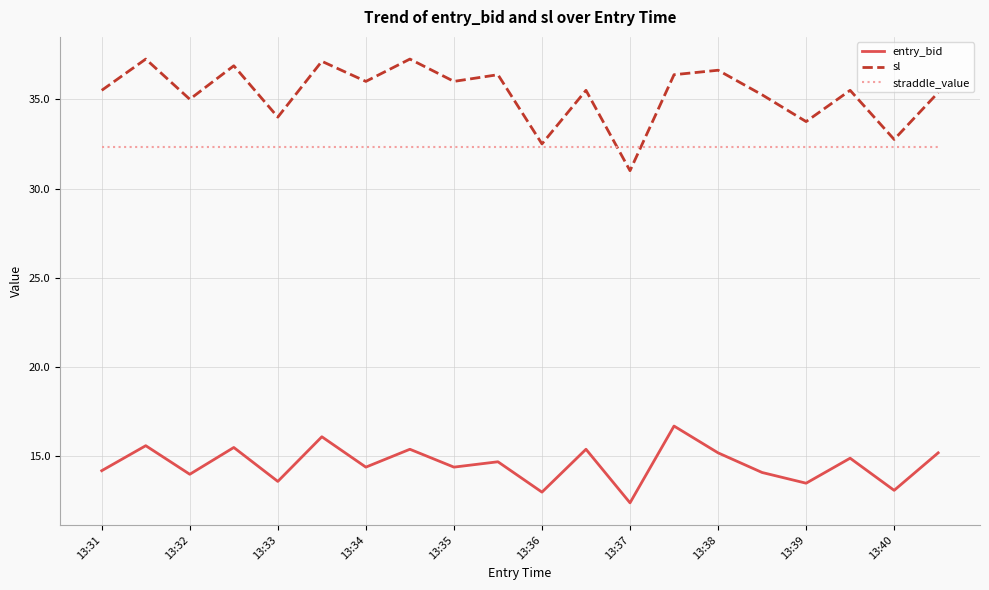

What is the minimum value for straddle_value?

32.4